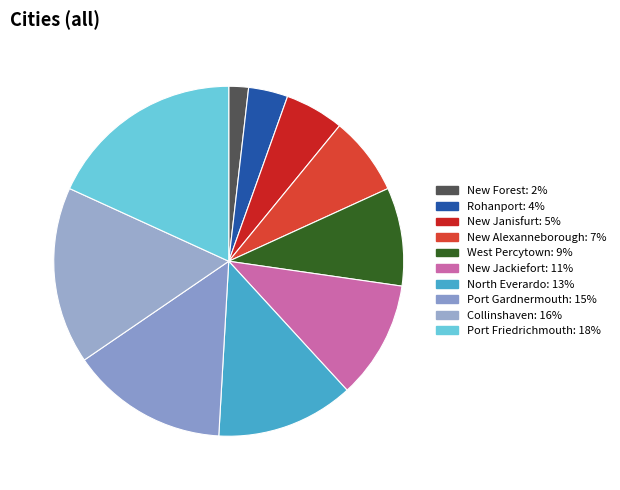

To the nearest percent, what portion does Collinshaven represent?

16%